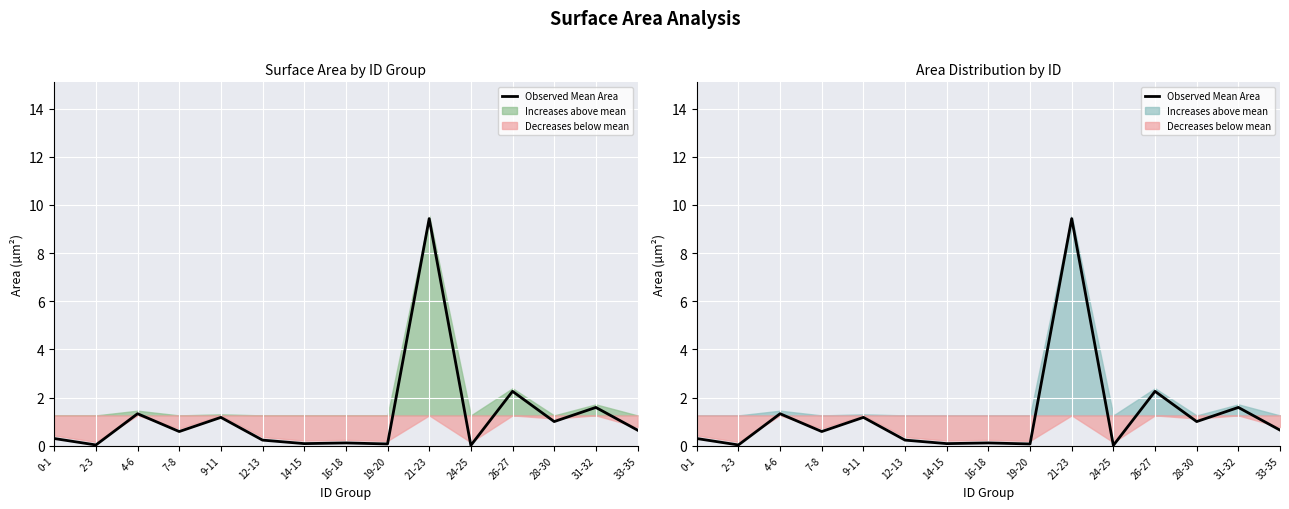

True or false: the data has more than 1 interior local peaks.

True